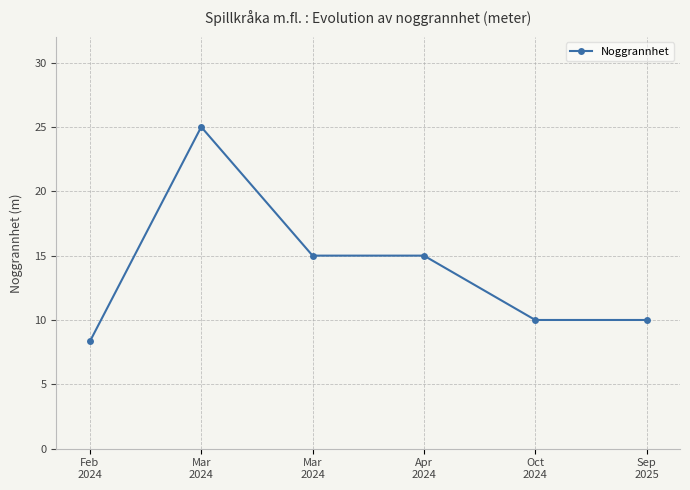

The chart shows a value of 13.1 at Sep
2025. True or false?

False